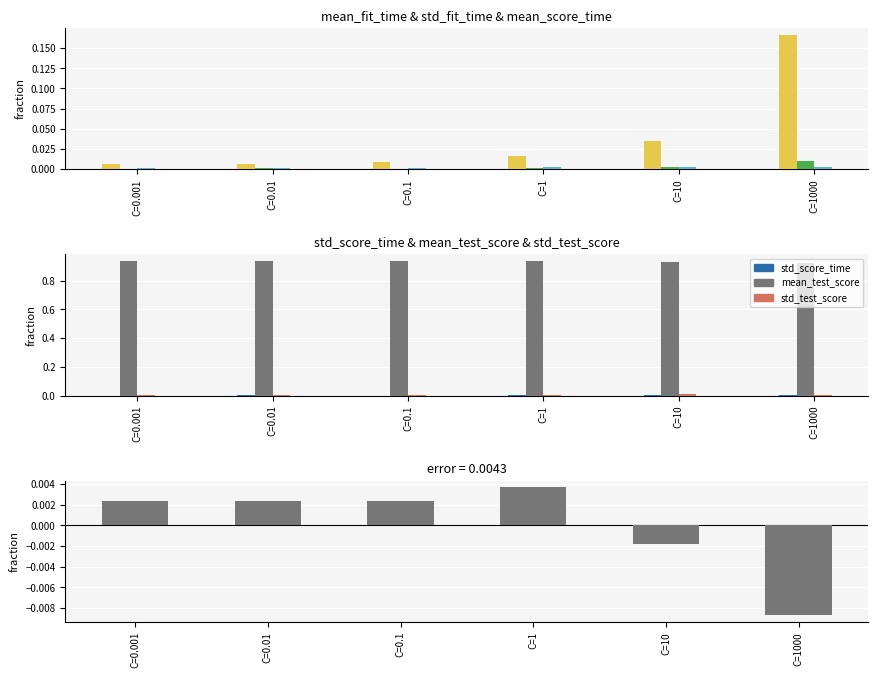

At which category is the sum across all series the highest?

C=1000